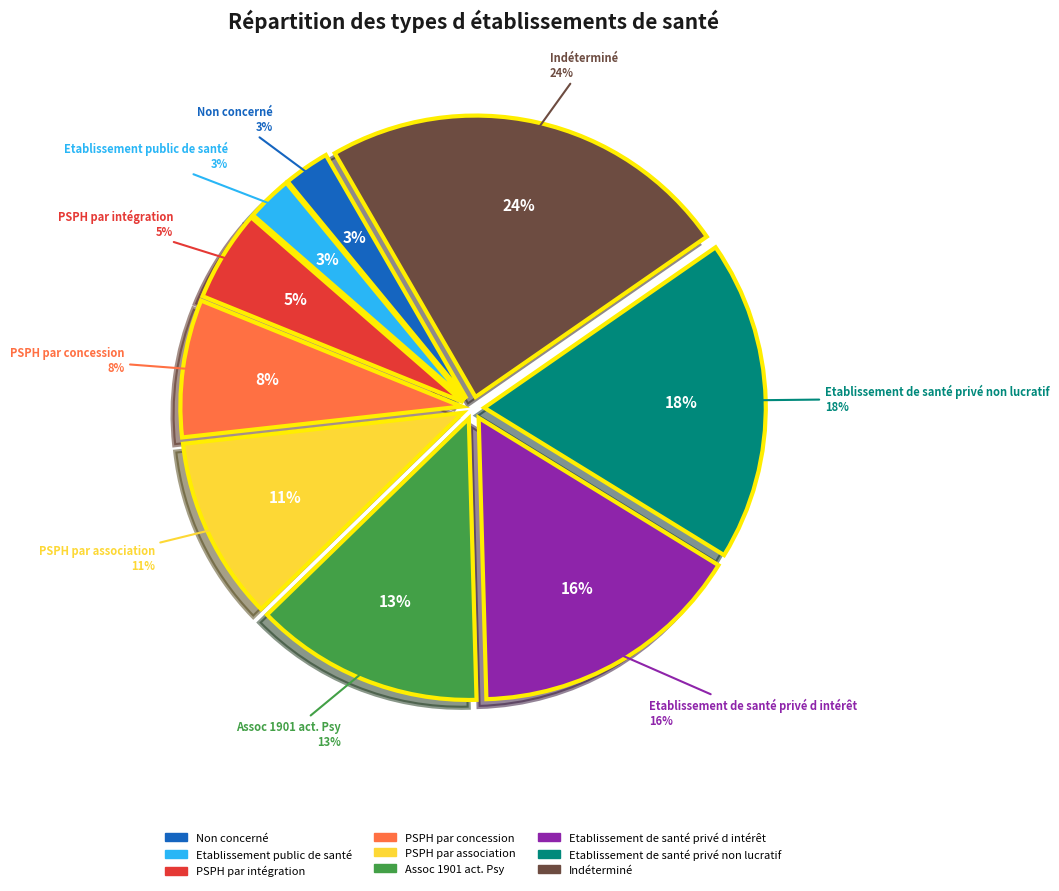

Is it true that PSPH par concession is 8% of the pie?

True